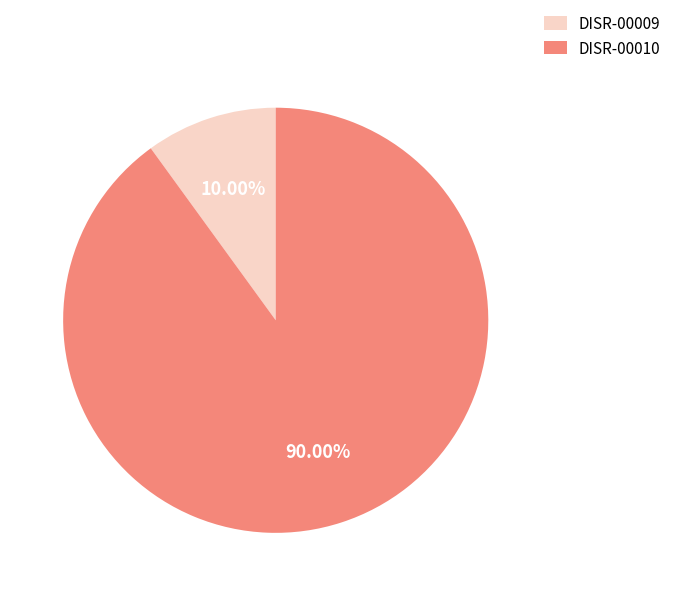

Between DISR-00009 and DISR-00010, which is larger?

DISR-00010